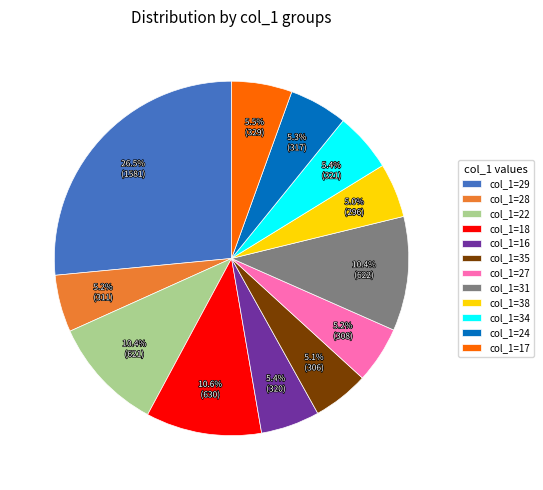

What is the largest slice in the pie chart?

col_1=29